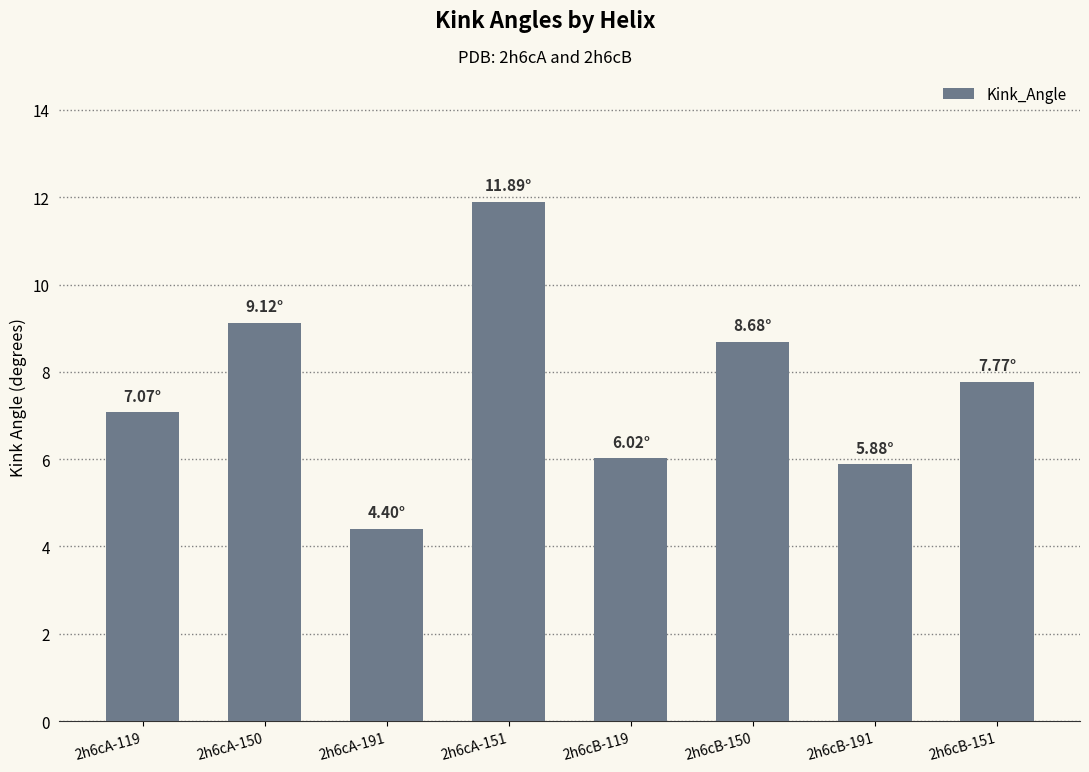

Does the chart contain stacked bars?

No